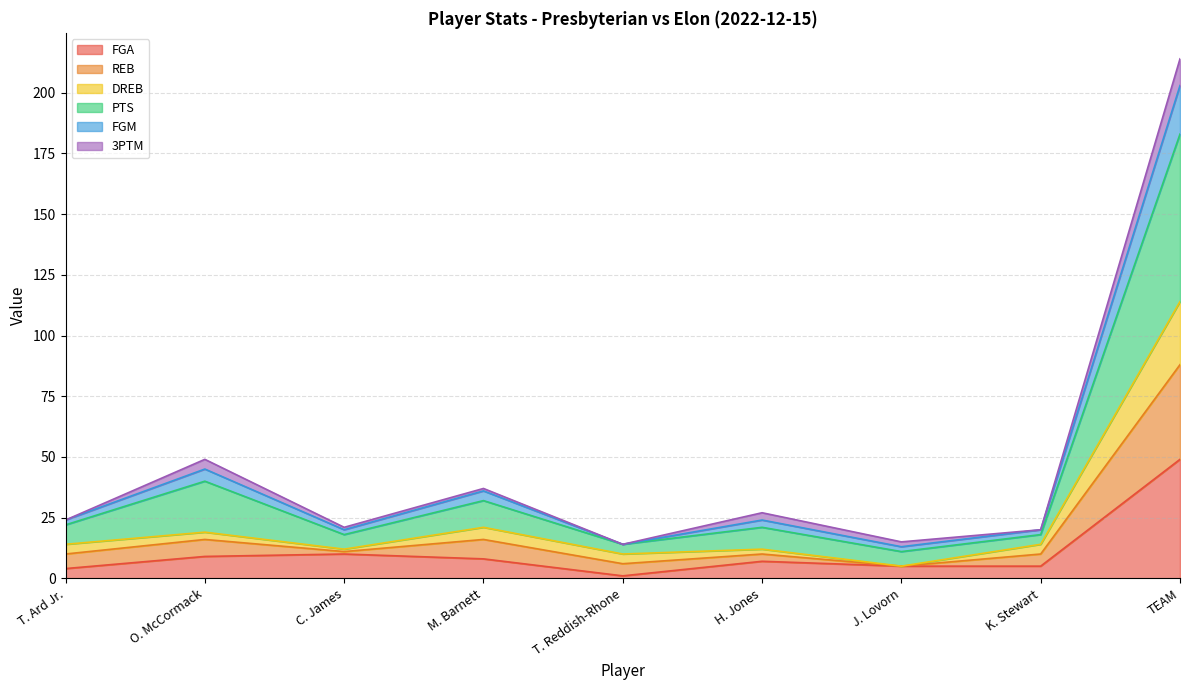

Is the value of DREB at TEAM greater than the value of REB at M. Barnett?

Yes